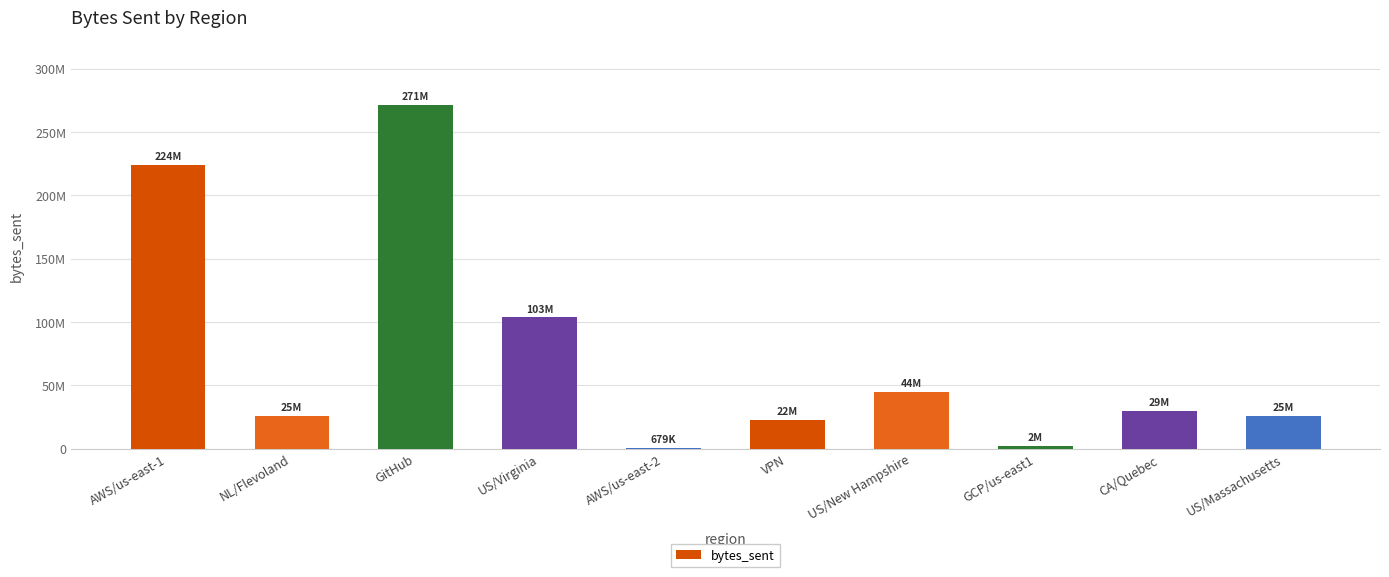

Reading left to right, what are all the values shown in this chart?

224189824	25857744	271562884	103512896	679928	22523640	44932592	2039784	29916832	25880272